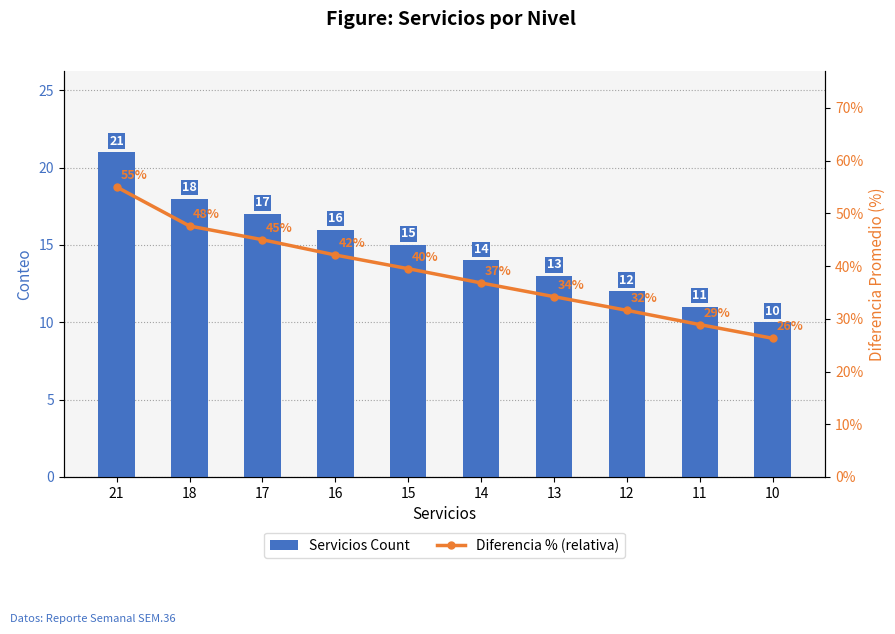

Is it true that Servicios Count equals 18.2 at 11?

False